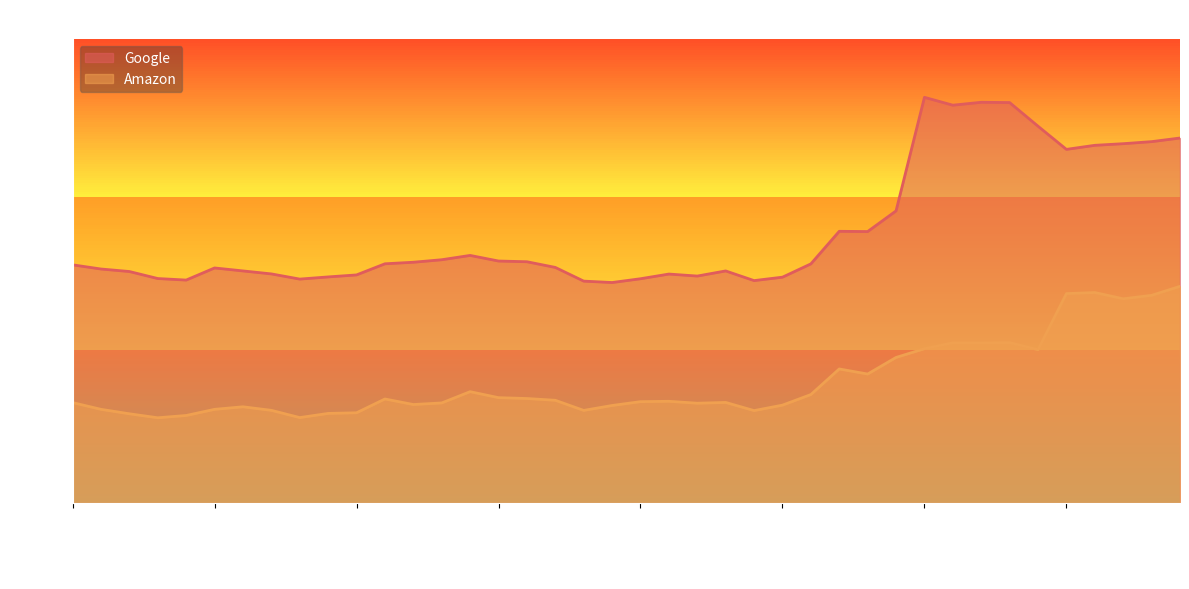

The Google series shows 695.4 at 2015-07-21. True or false?

True